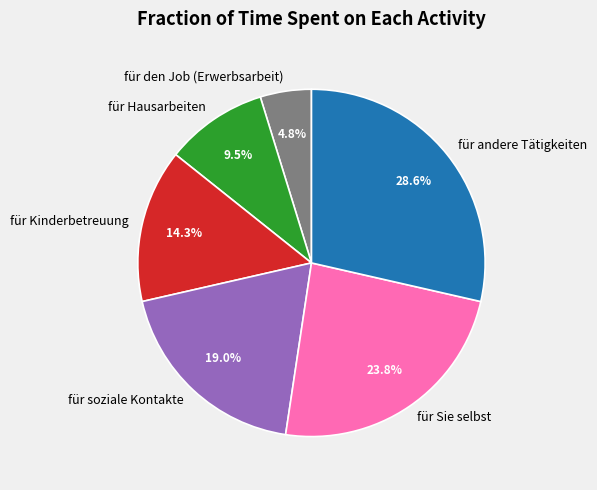

To the nearest percent, what is the average slice percentage?

17%